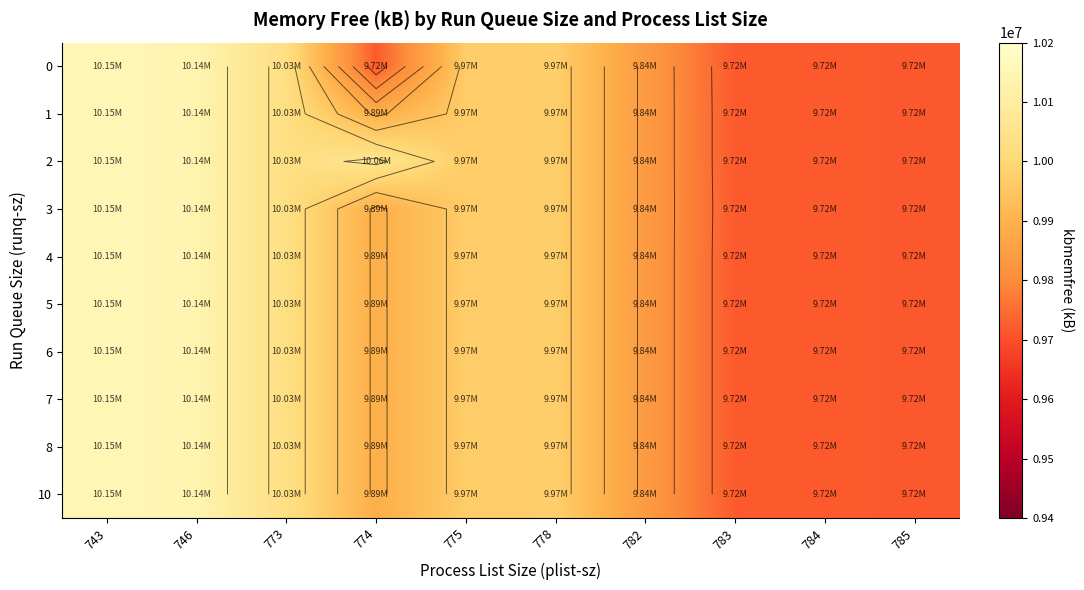

What is the total value across all series at 785?

97184640